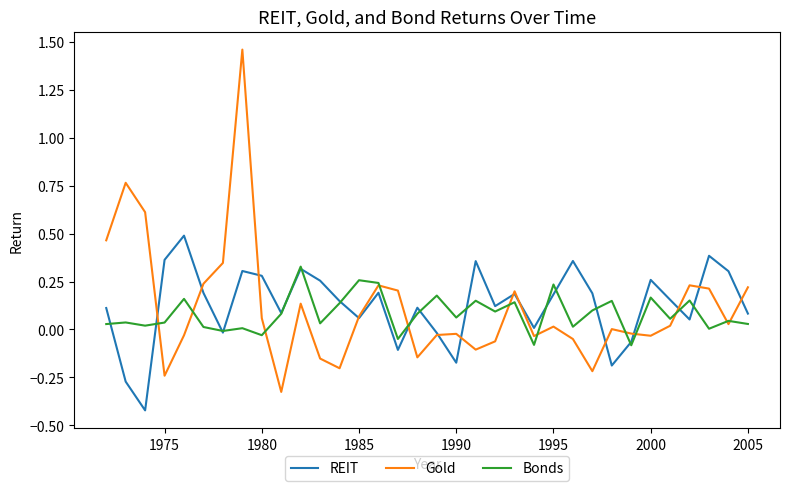

Which series has the largest range (max minus min)?

Gold